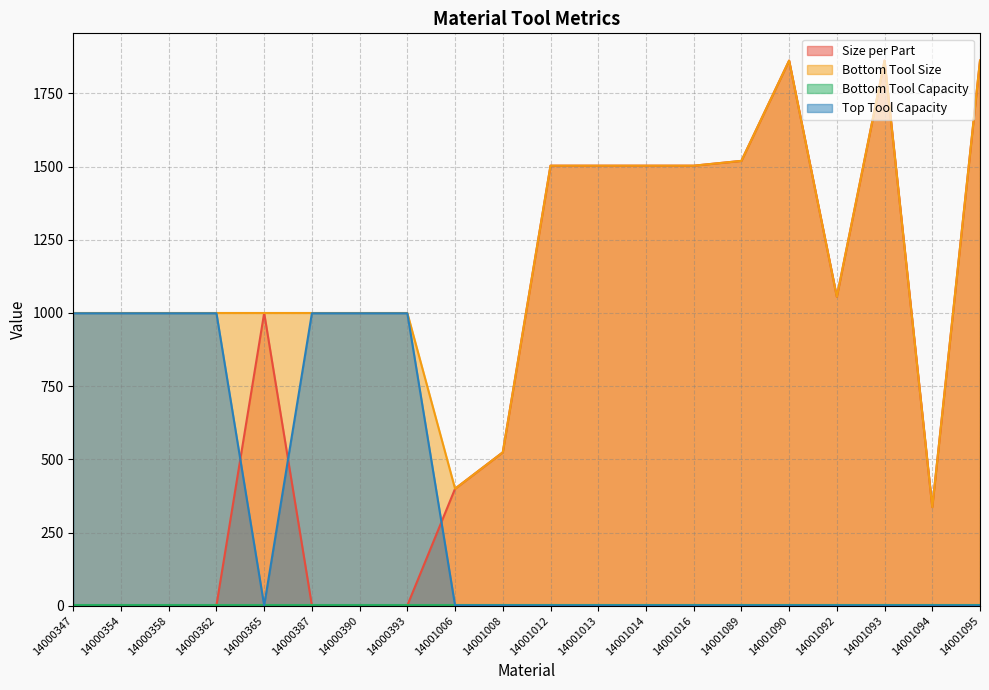

What is the spread (max minus min) of values at 14001093?

1861.2